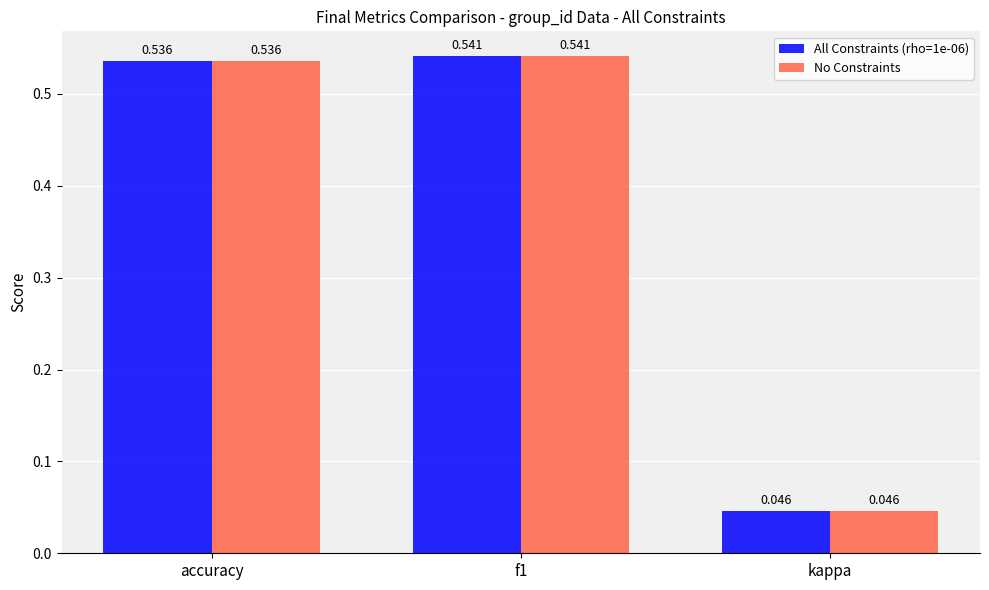

At which label is No Constraints closest to 0?

kappa